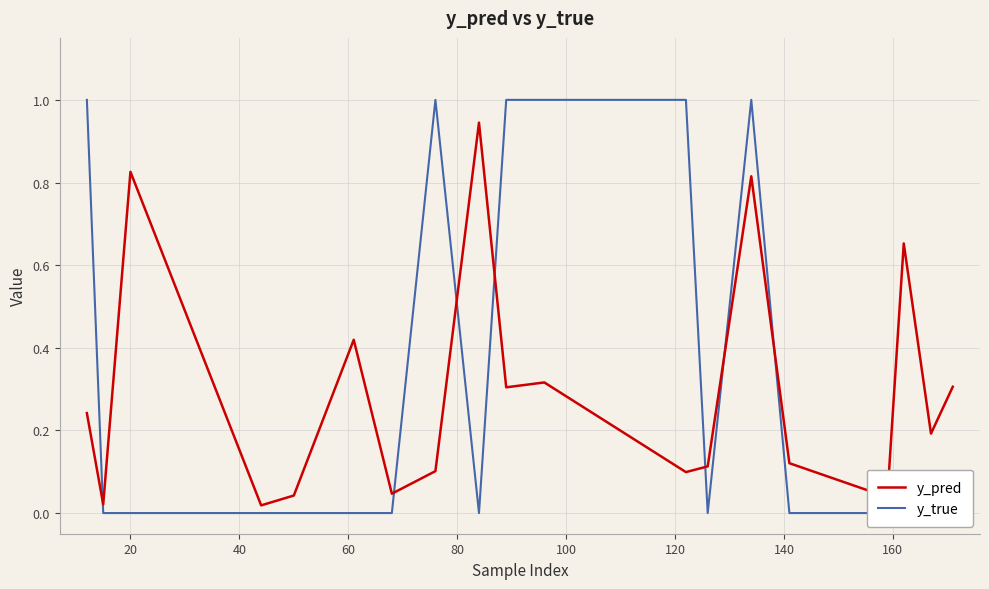

How many times do y_pred and y_true cross each other?

7